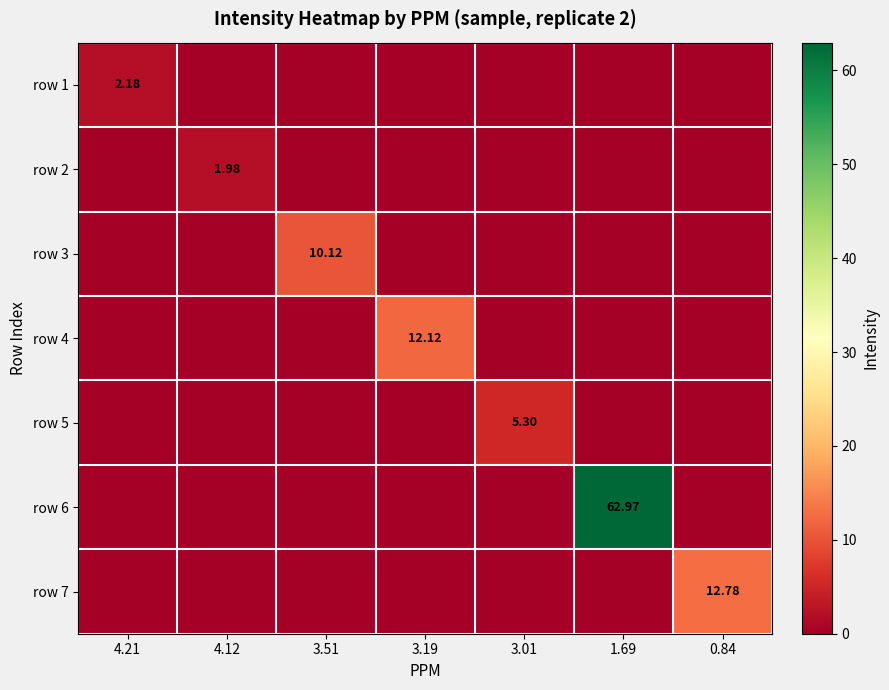

Is it true that row 1 equals 0.0 at 3.19?

True